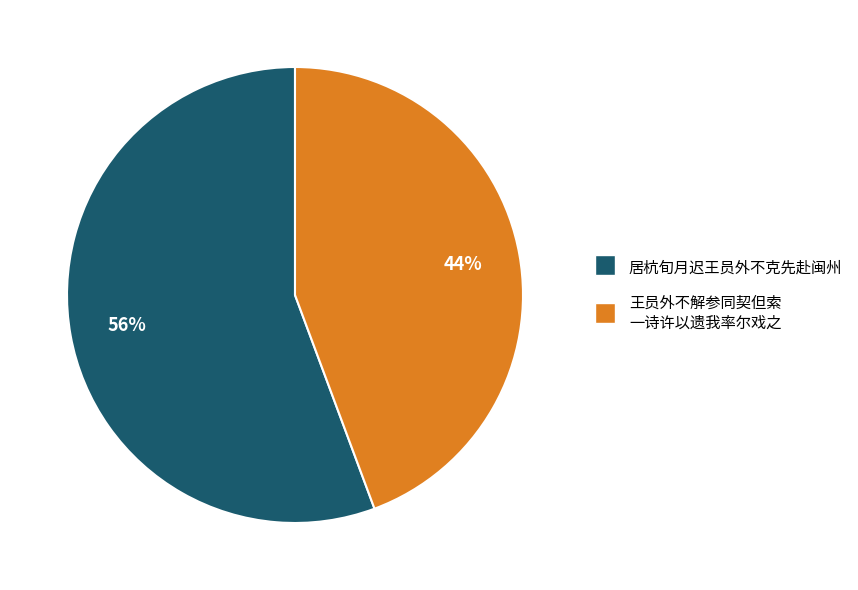

To the nearest percent, what is the average slice percentage?

50%